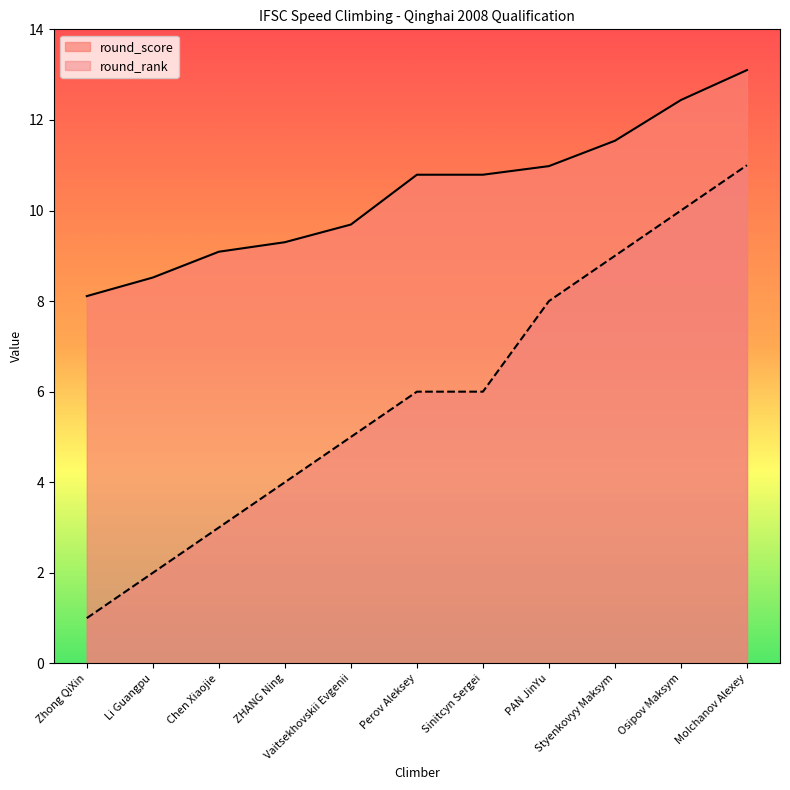

At which label does round_rank reach its minimum?

Zhong QiXin